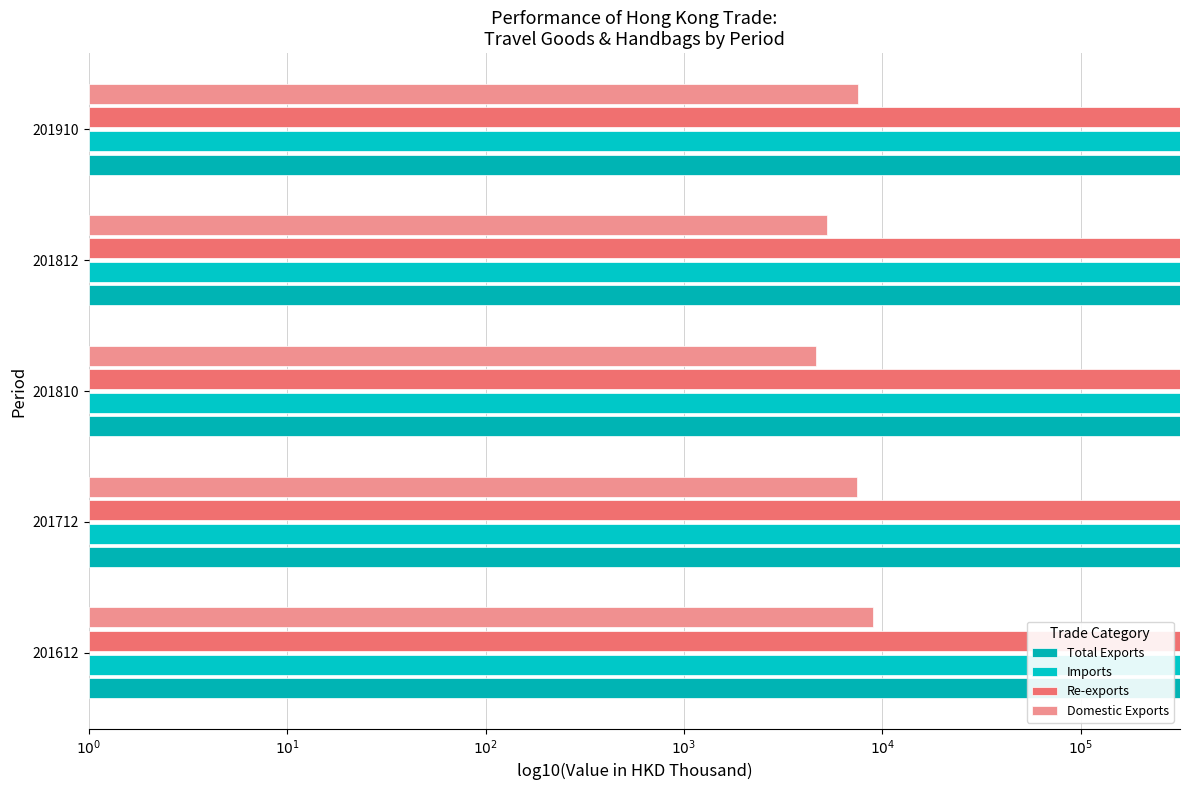

Which series has the largest total across all categories?

Imports